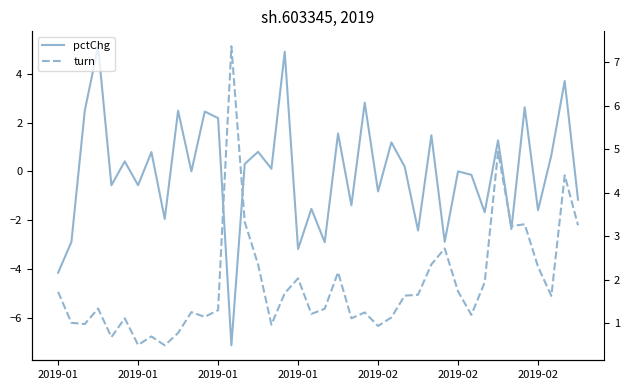

What is the total value across all series at 7?

1.5